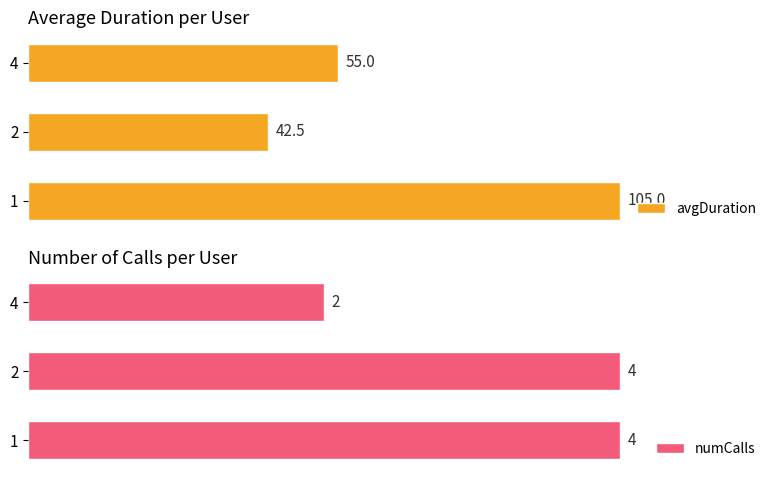

Which series has the largest total across all categories?

avgDuration